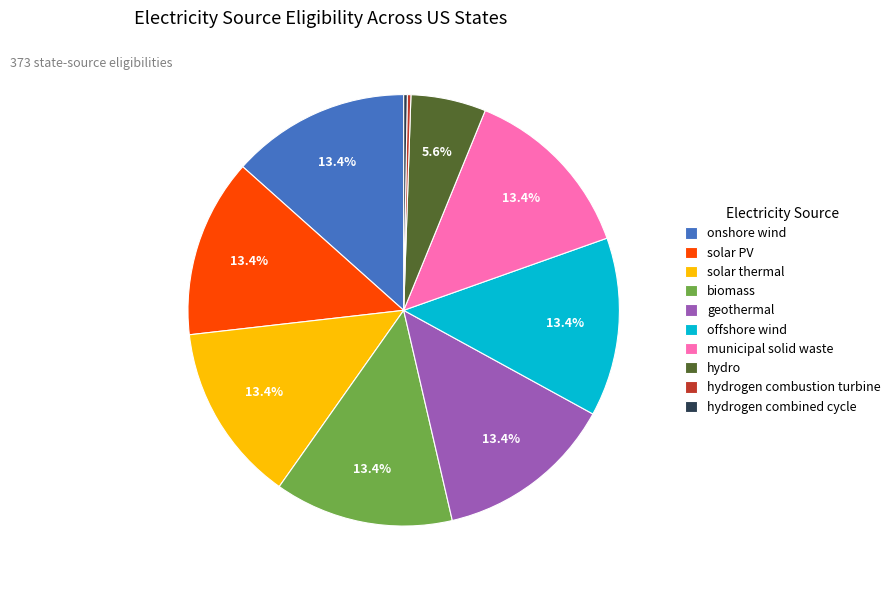

Does biomass account for over 50% of the chart?

No